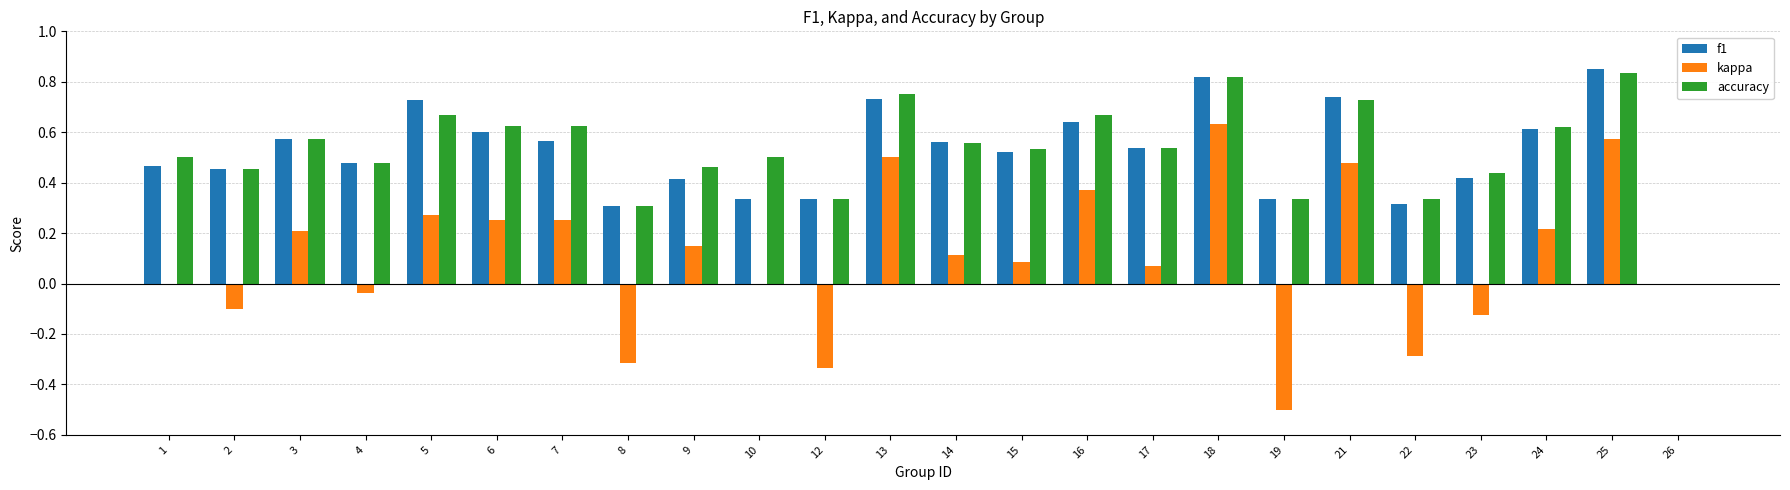

At which label does f1 reach its peak?

25